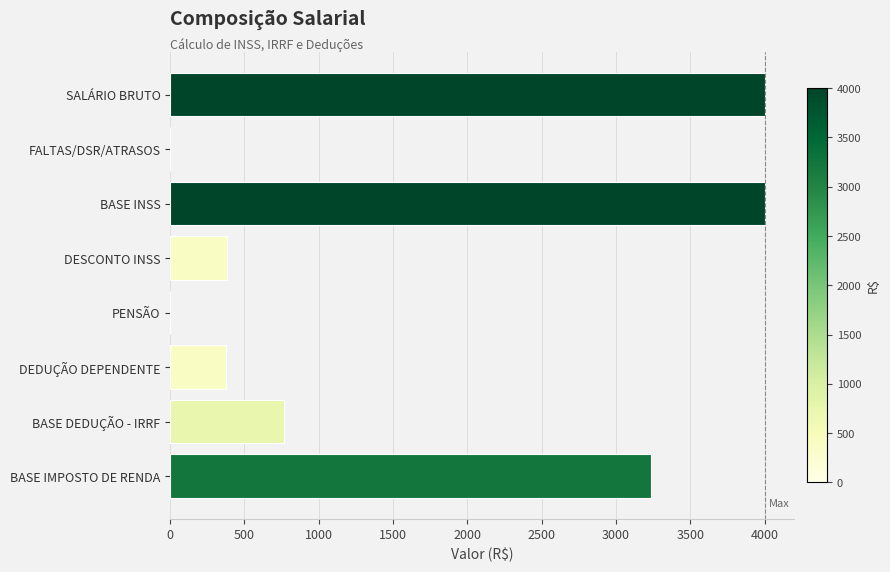

What value does the data have at BASE INSS?

4000.0